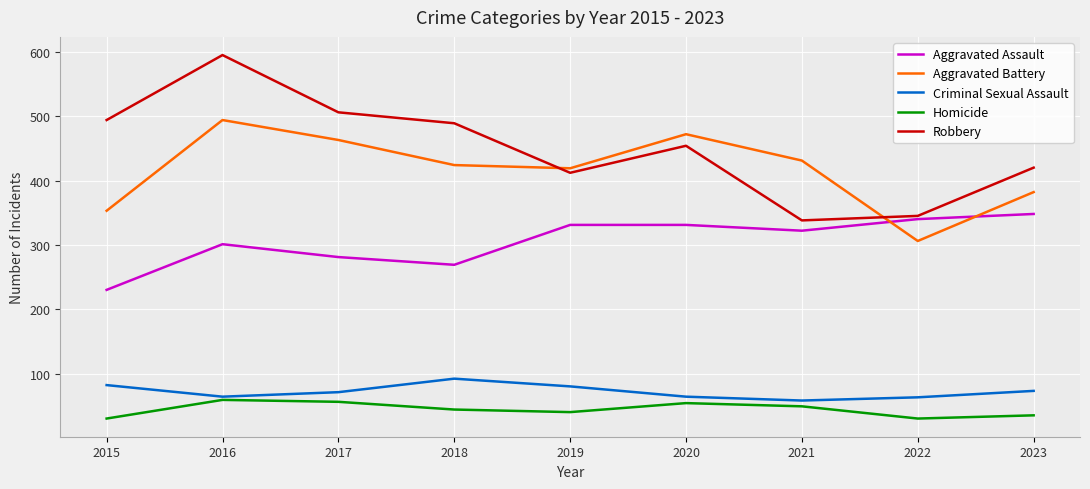

Which series has the widest spread of values?

Robbery